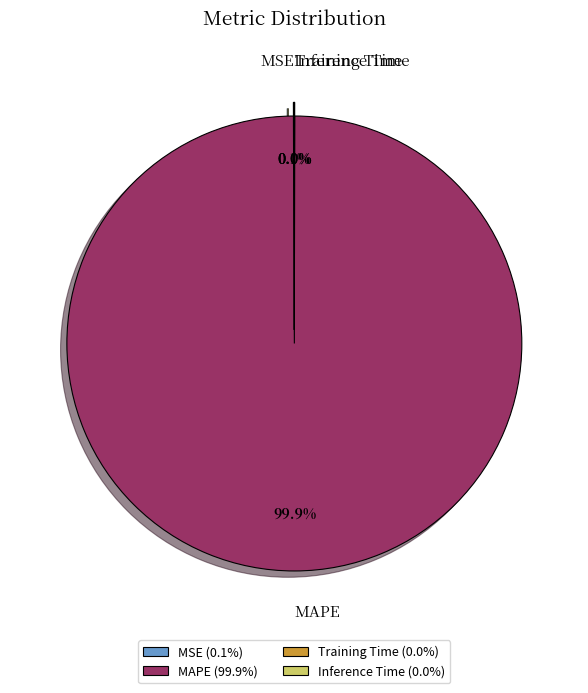

Is there a majority slice in this chart?

Yes